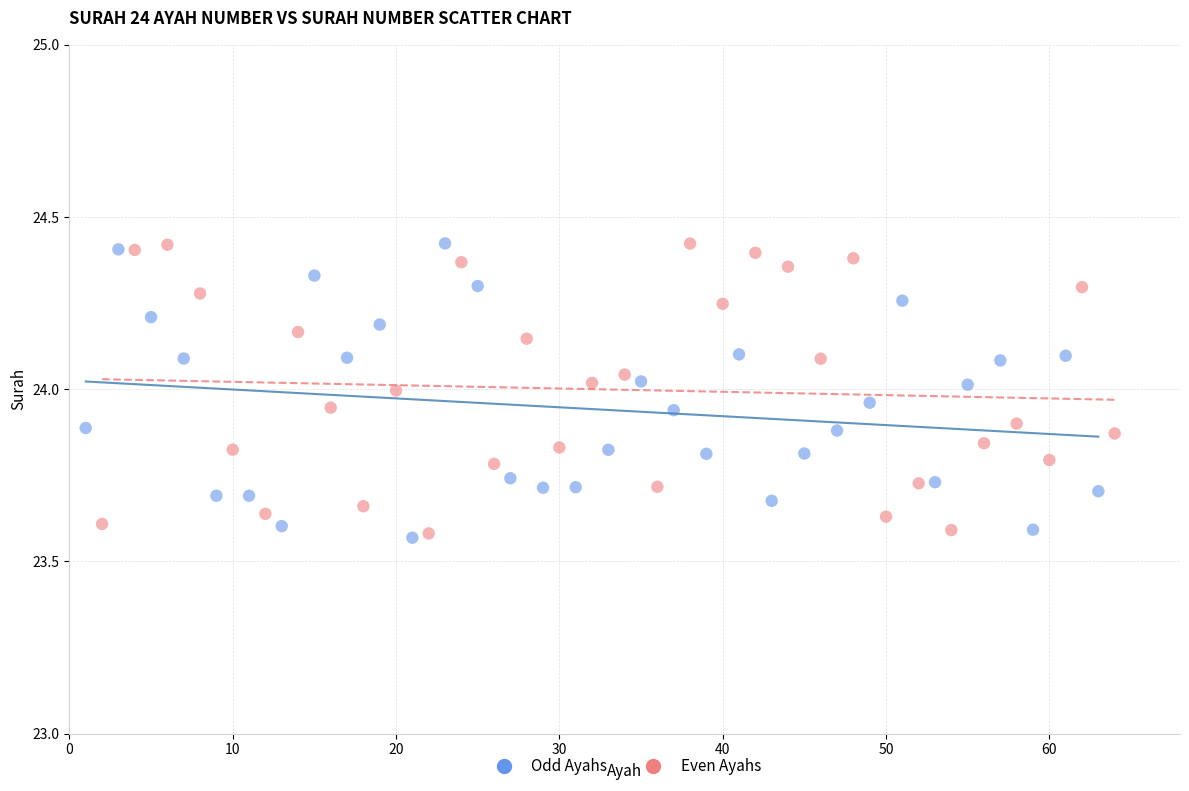

What are all the series names shown in the legend?

Odd Ayahs, Even Ayahs